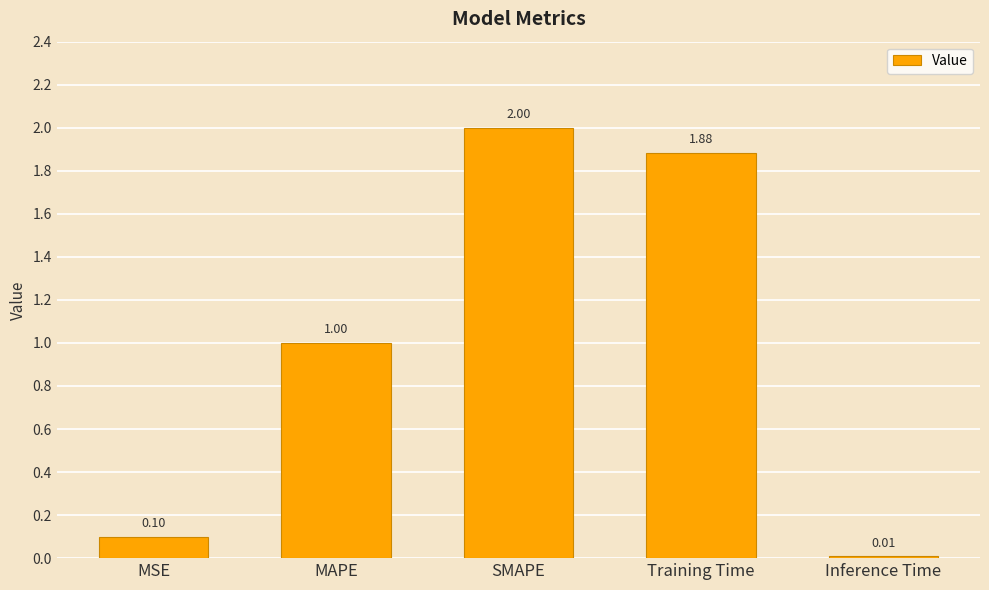

What is the label of the 3rd bar from the left?

SMAPE